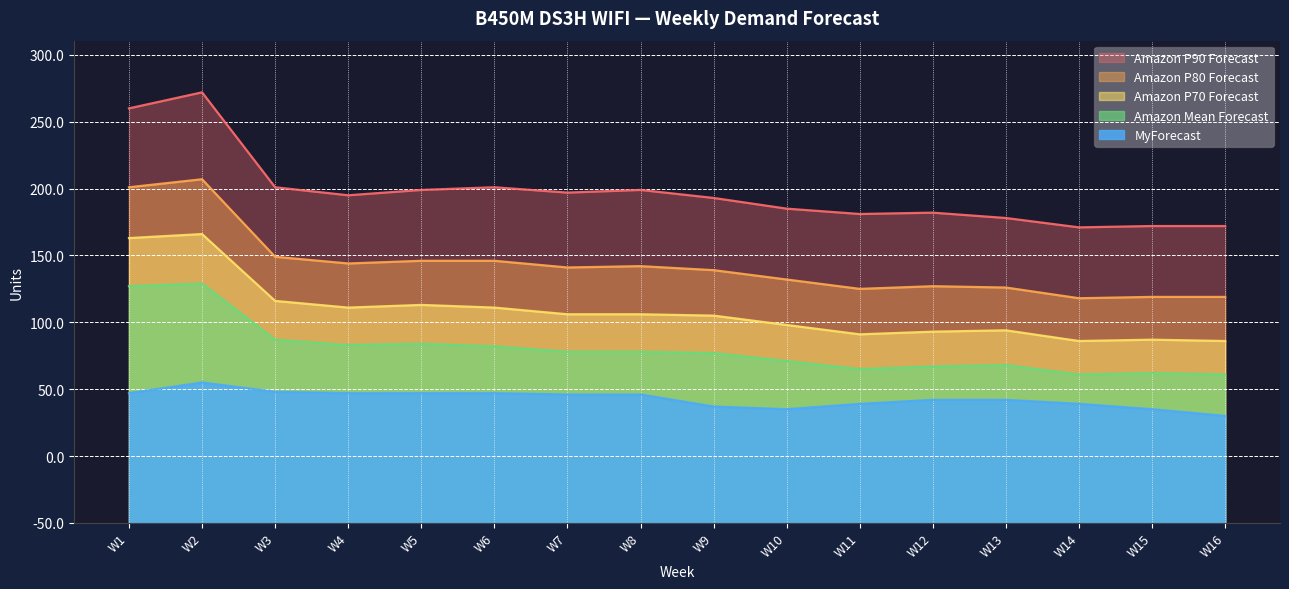

What is the value of the Amazon P70 Forecast point at the 7th from the left?

156